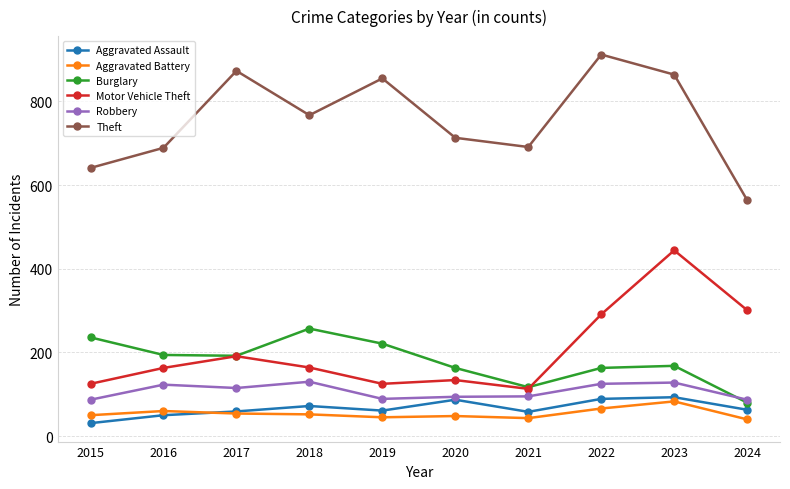

Which series has the widest spread of values?

Theft